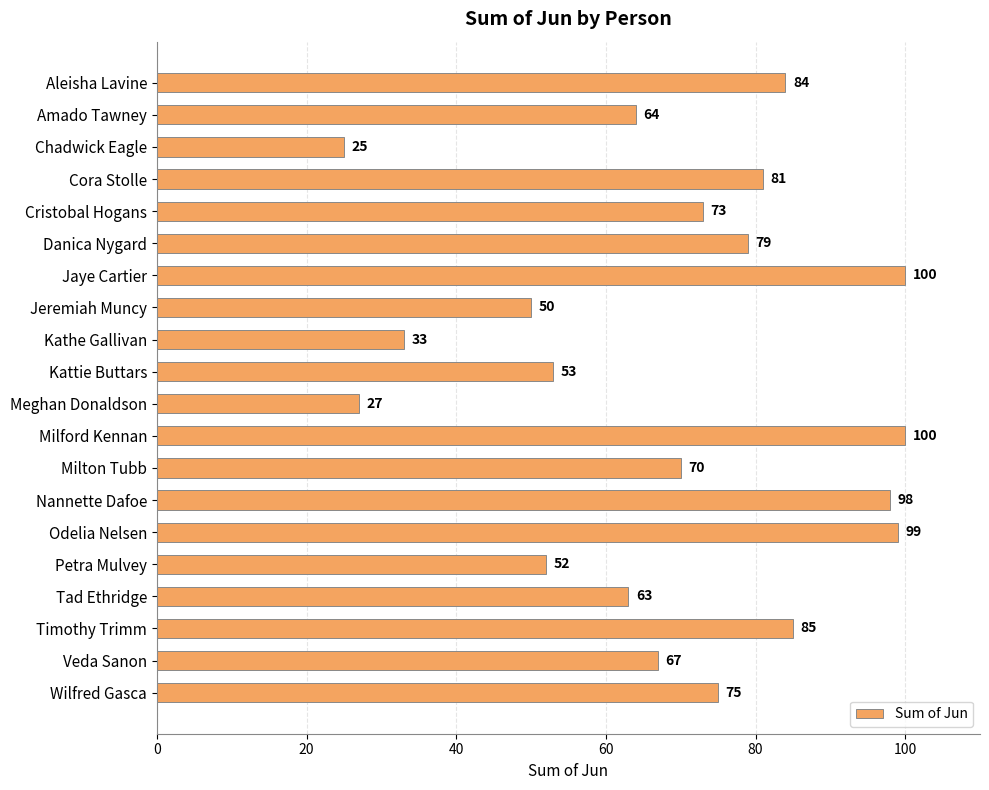

What position from the bottom is Nannette Dafoe?

7